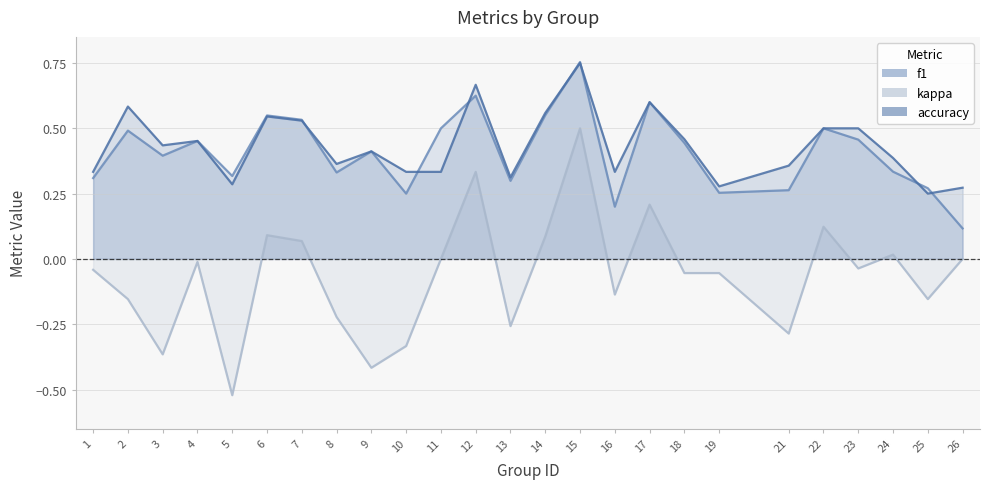

Which category has the lowest value in the kappa series?

5